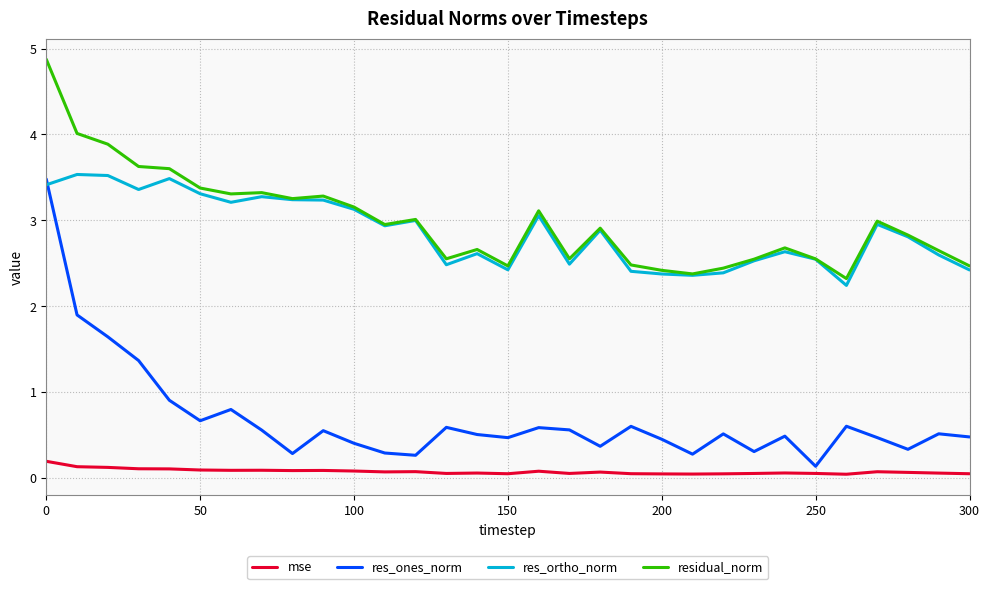

True or false: res_ones_norm and residual_norm cross at least once.

False